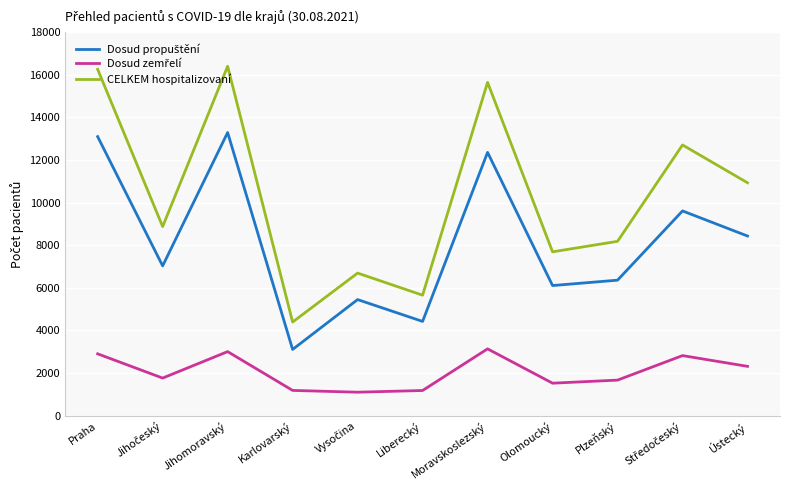

What is the total value across all series at Liberecký?

11264